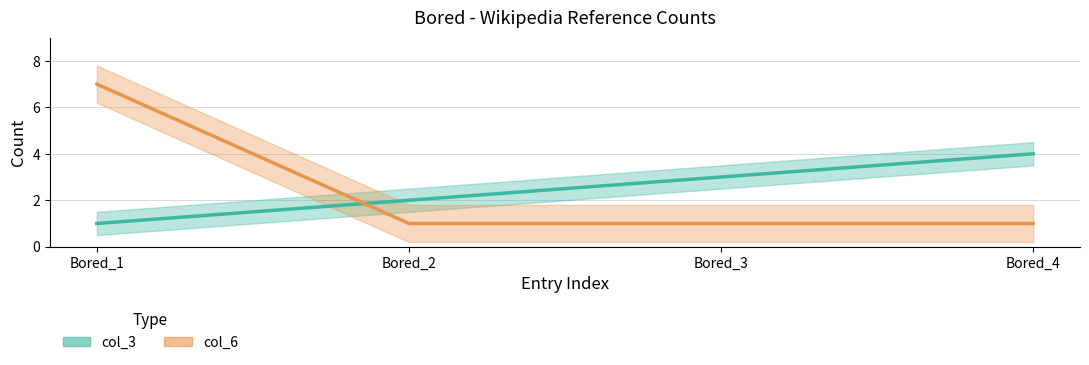

At which category is the sum across all series the highest?

Bored_1